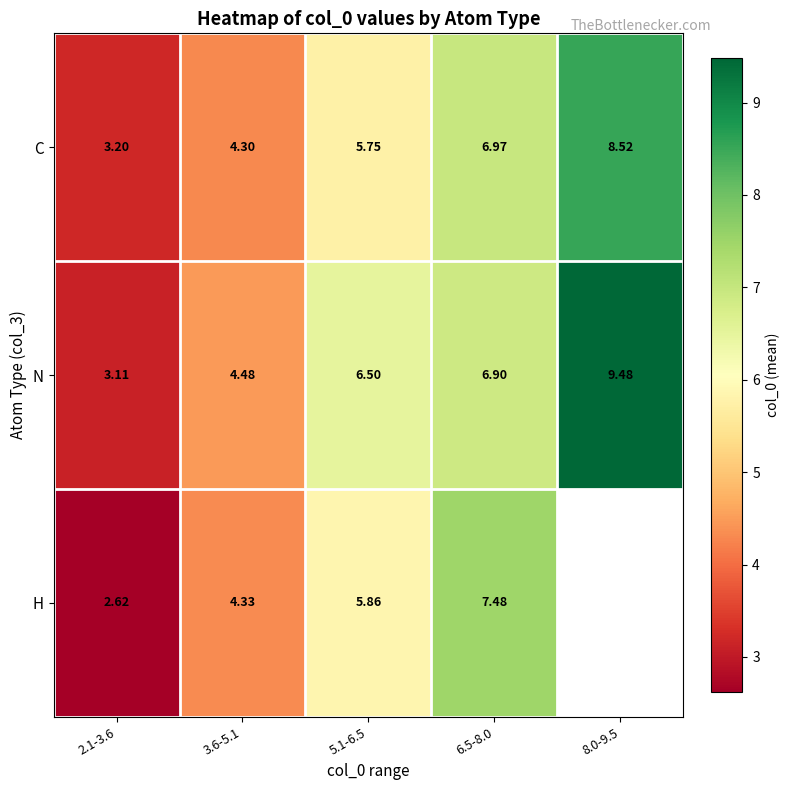

How many data points does each series have?

5